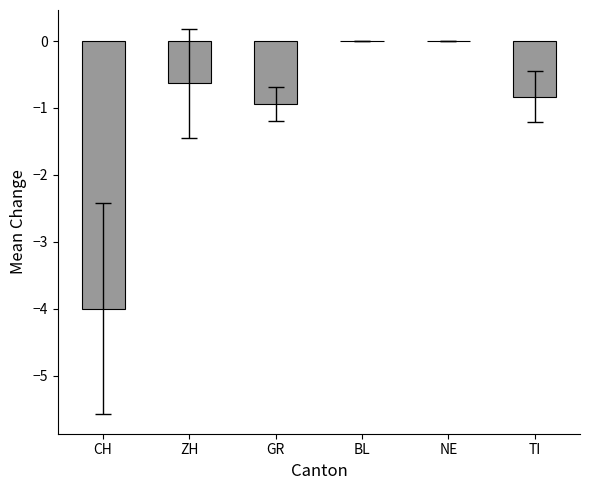

Read the value at TI.

-0.8